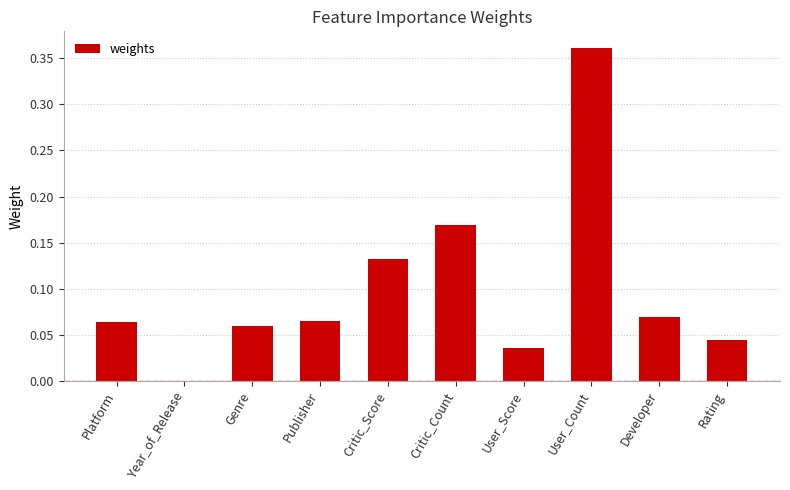

Between Publisher and Critic_Score, which is larger?

Critic_Score